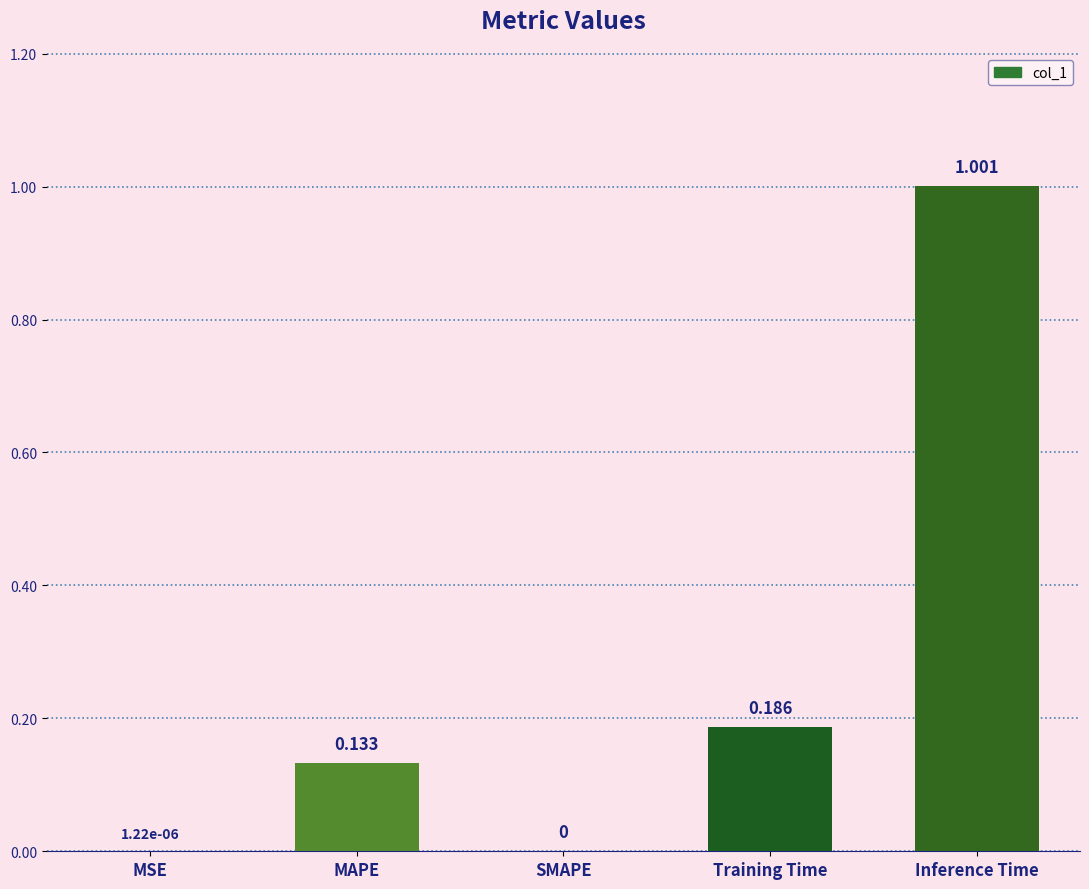

Between Inference Time and MAPE, which is larger?

Inference Time